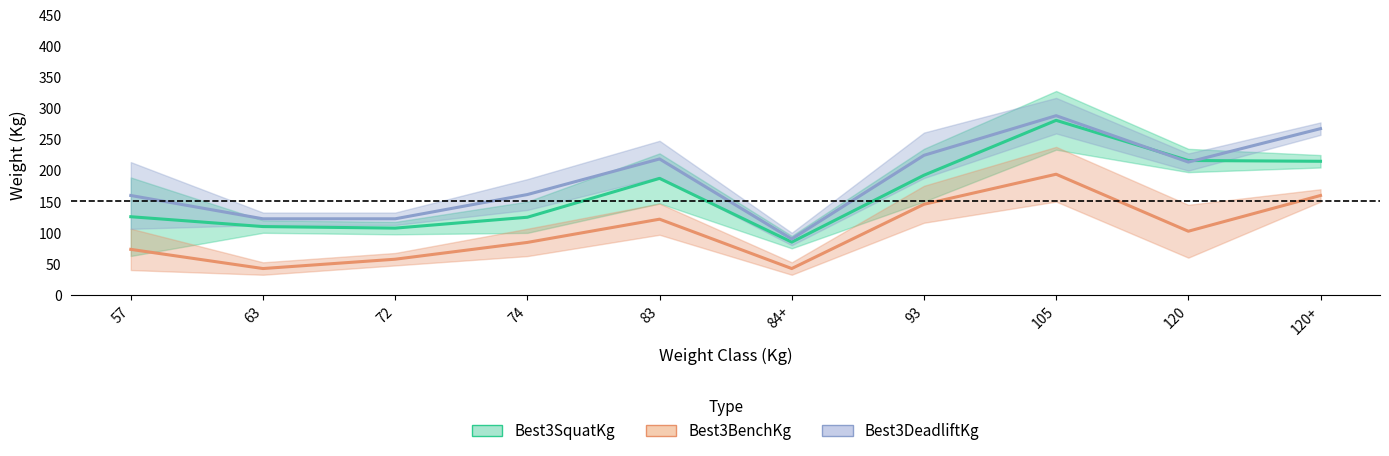

Does the chart have visible grid lines?

No